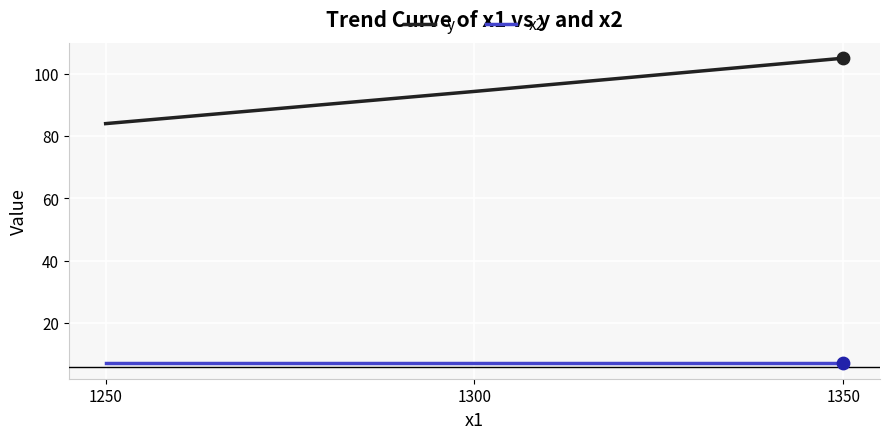

What are all the series names shown in the legend?

y, x2